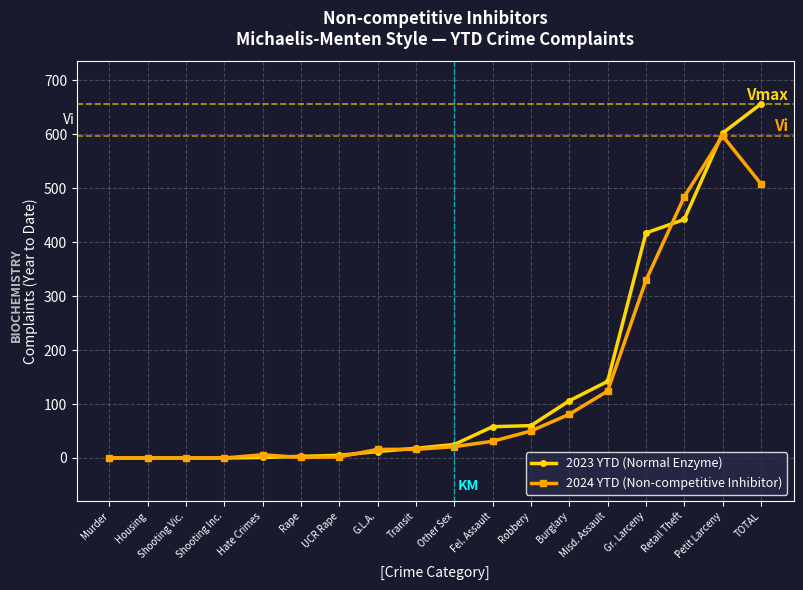

What is the maximum value shown in the chart?

656